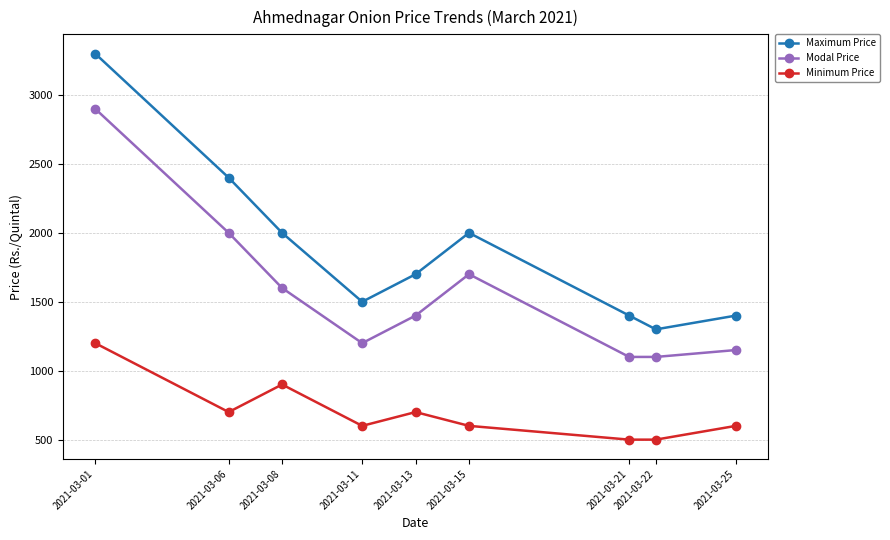

At which label is Maximum Price closest to 2300?

2021-03-06